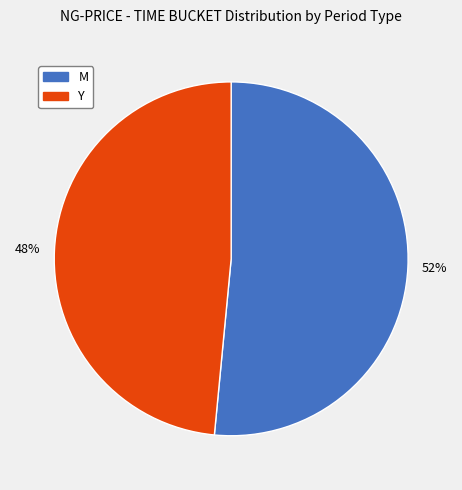

Do M and Y together represent more than half of the pie?

Yes